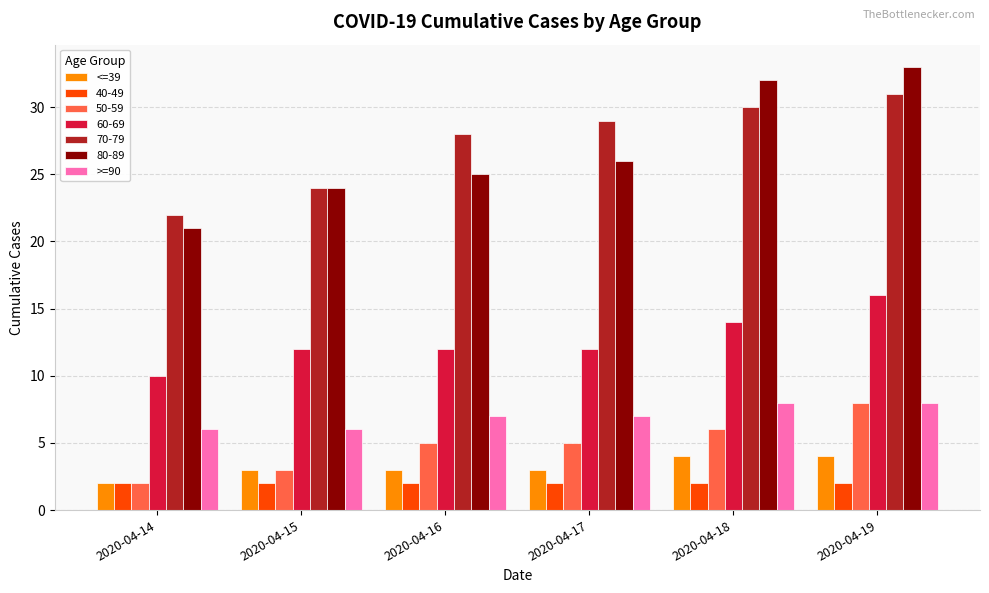

How many >=90 values are between 6 and 8?

6